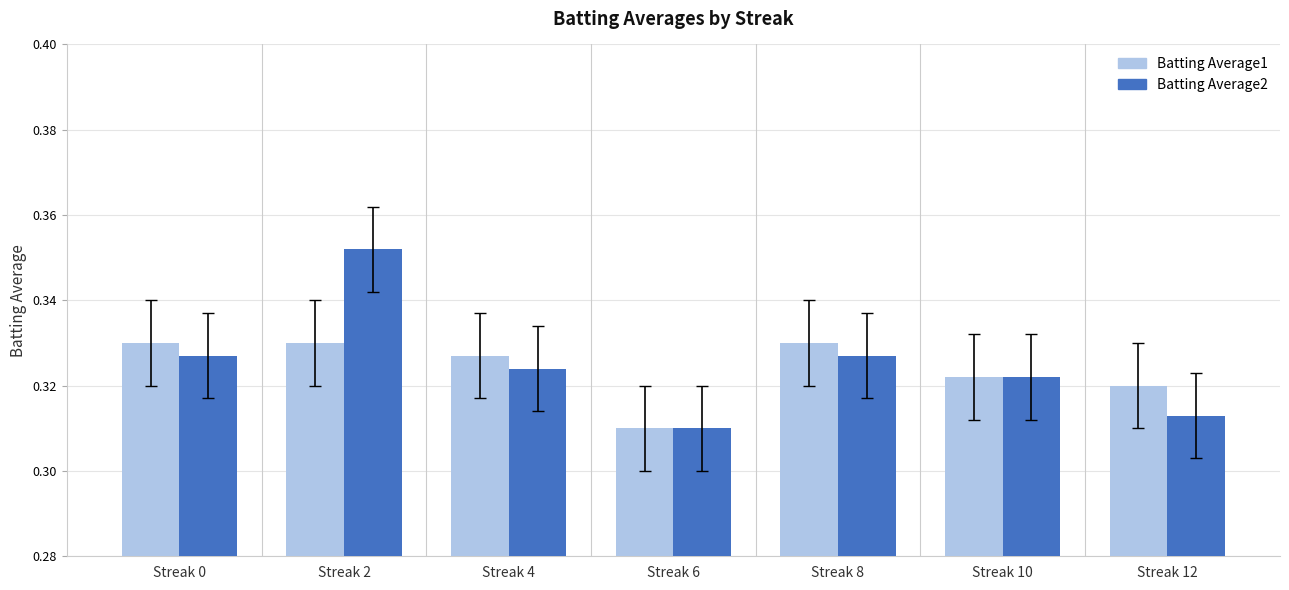

Are the bars horizontal?

No